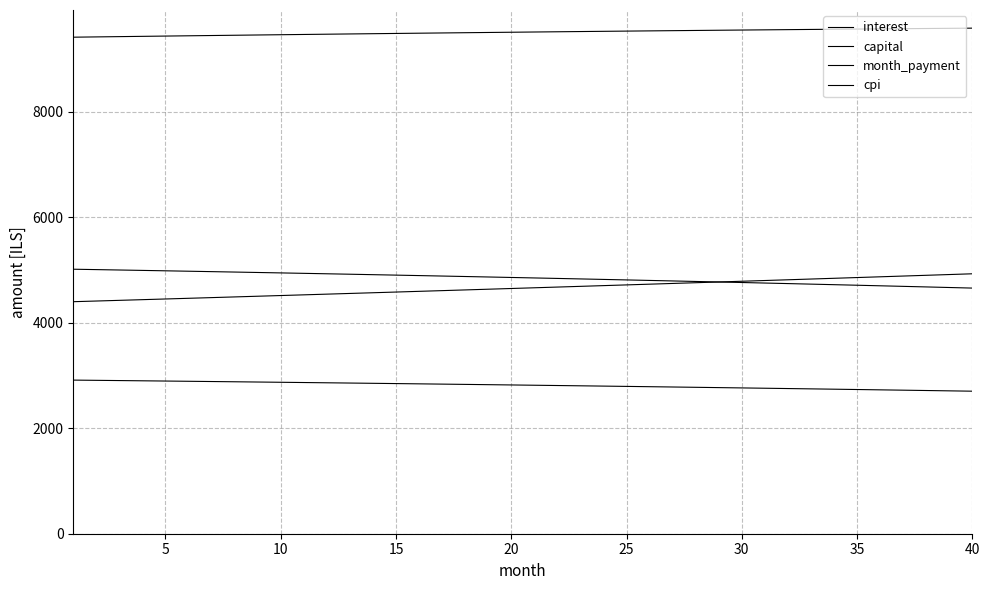

Which series has the widest spread of values?

capital